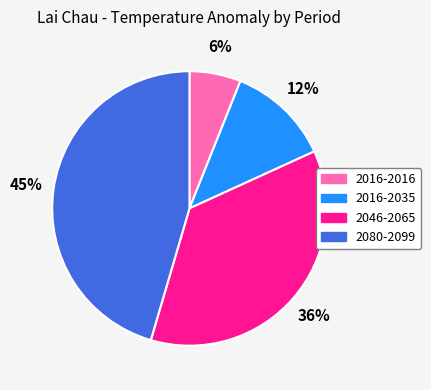

To the nearest percent, what percentage of the pie is 2016-2035?

12%